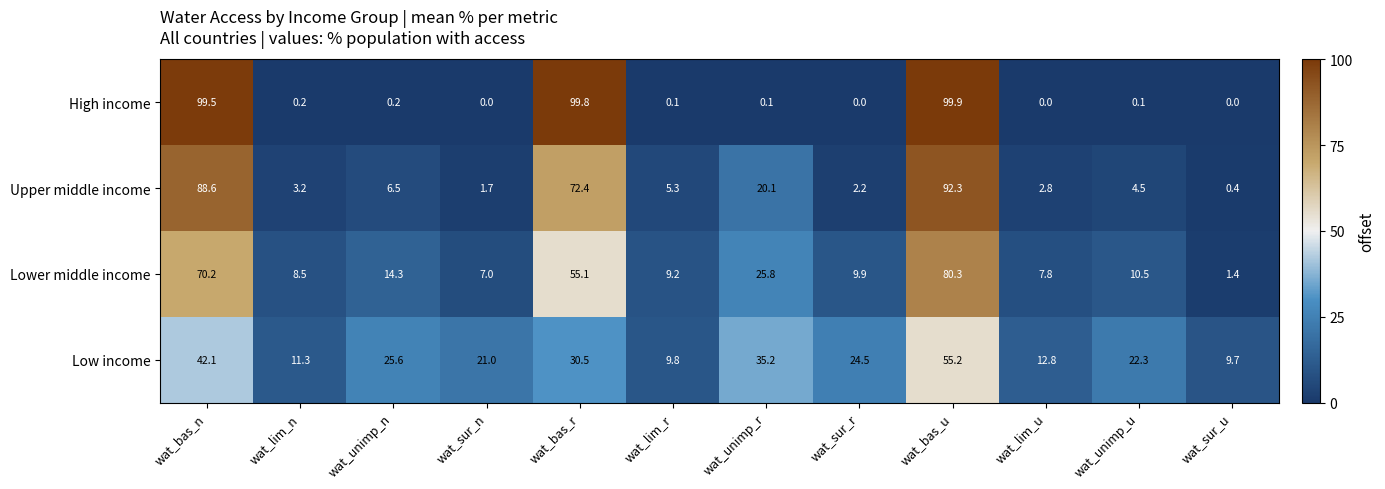

How many data points in Lower middle income are less than 10?

6